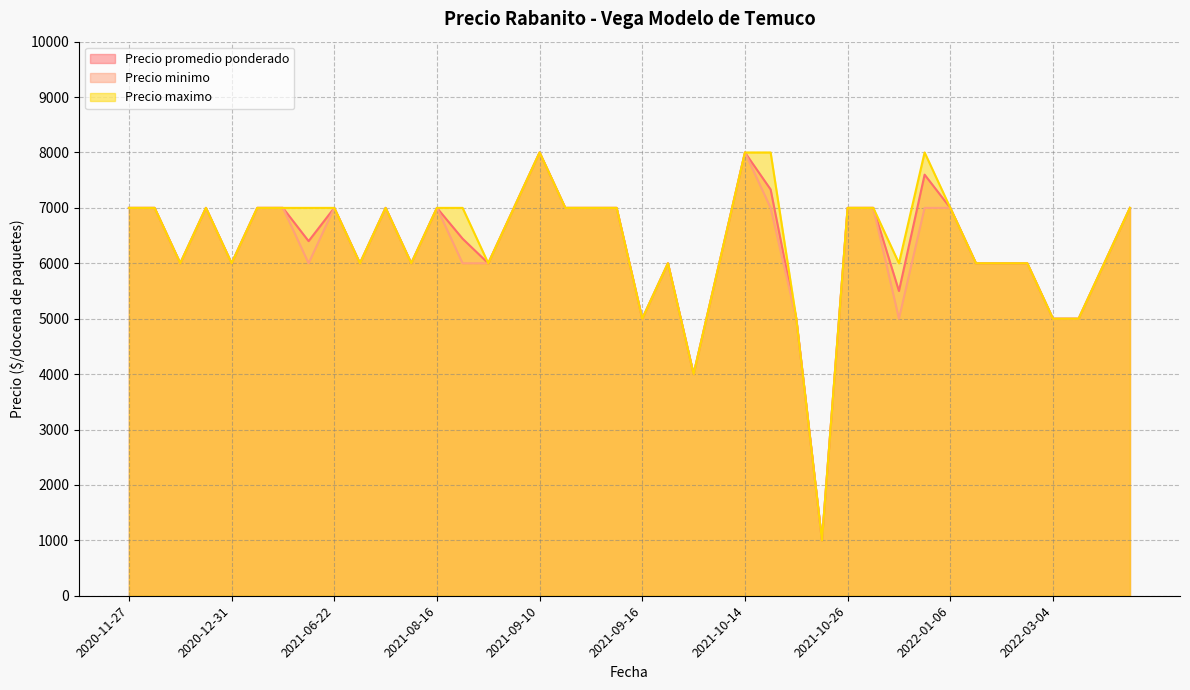

Where is the first local maximum for Precio promedio ponderado?

2020-12-30